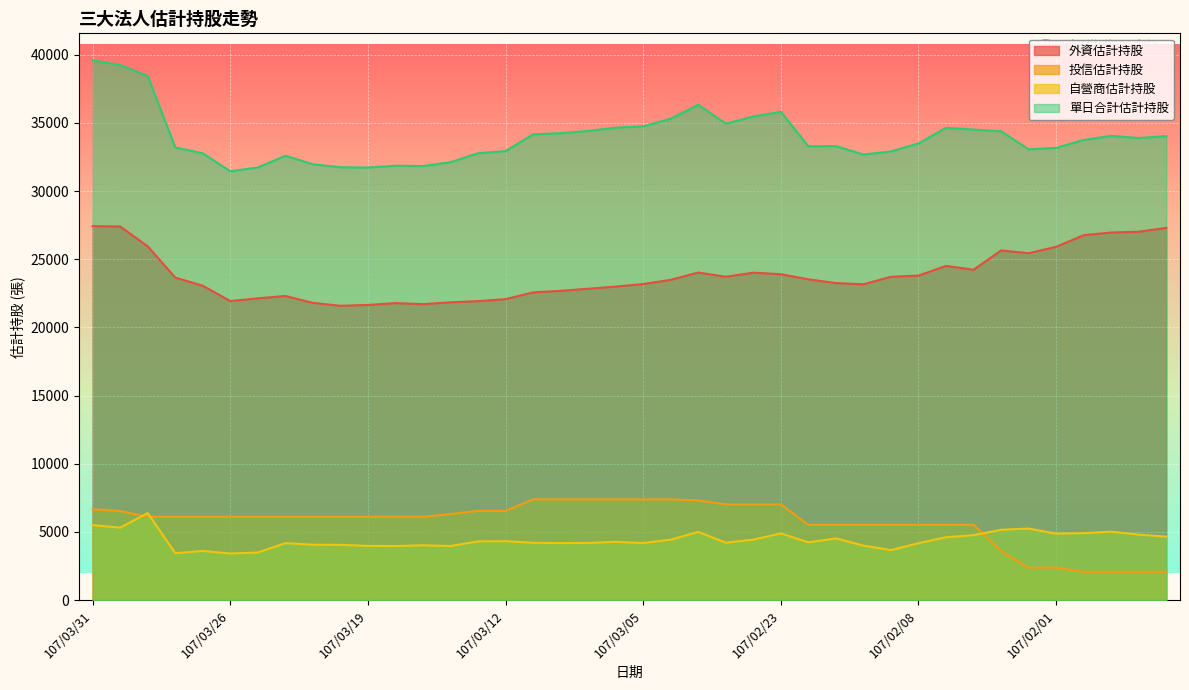

True or false: 自營商估計持股 and 單日合計估計持股 intersect in this chart.

False